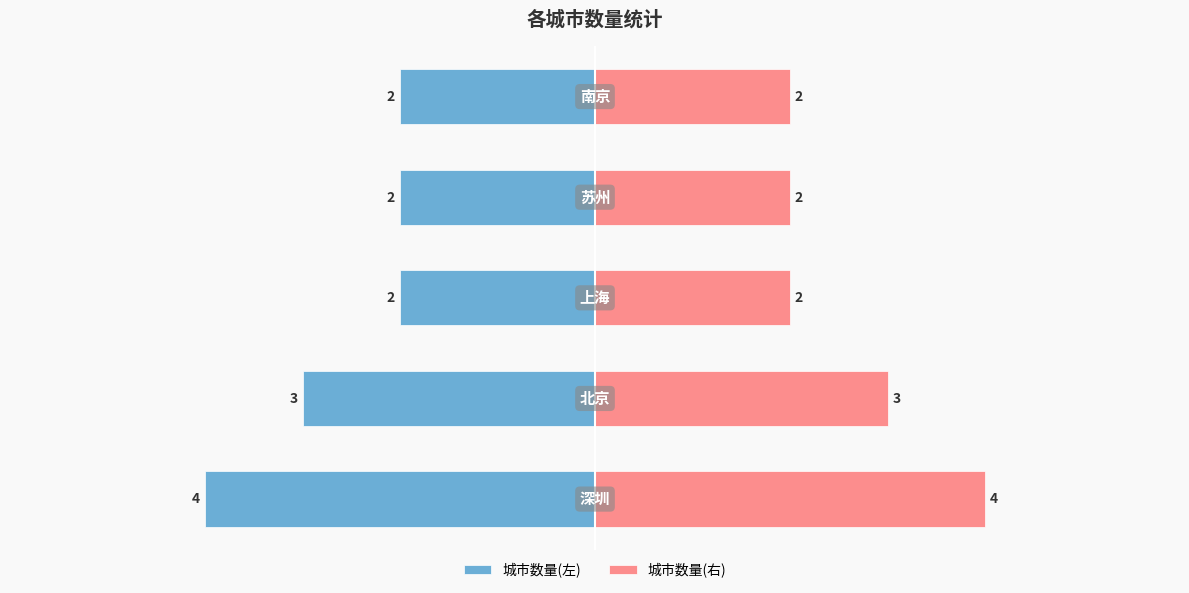

List the series in order of their overall mean, highest first.

城市数量(右), 城市数量(左)